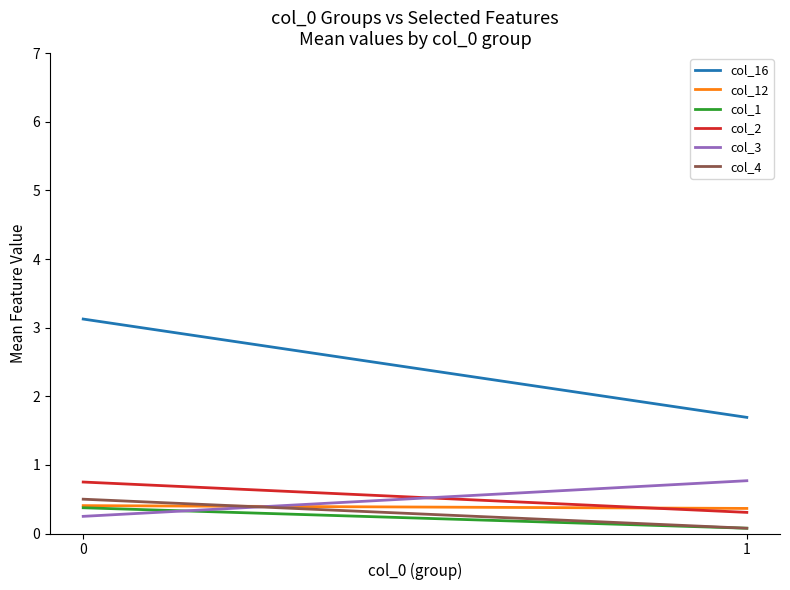

Reading left to right, transcribe all the data shown in this chart.

col_16: 3.1	1.7
col_12: 0.4	0.4
col_1: 0.4	0.1
col_2: 0.8	0.3
col_3: 0.2	0.8
col_4: 0.5	0.1